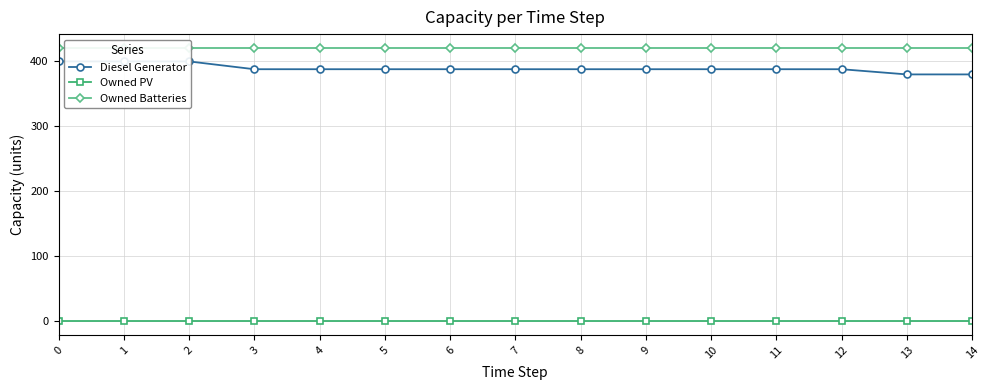

The Owned Batteries series shows 629 at 11. True or false?

False